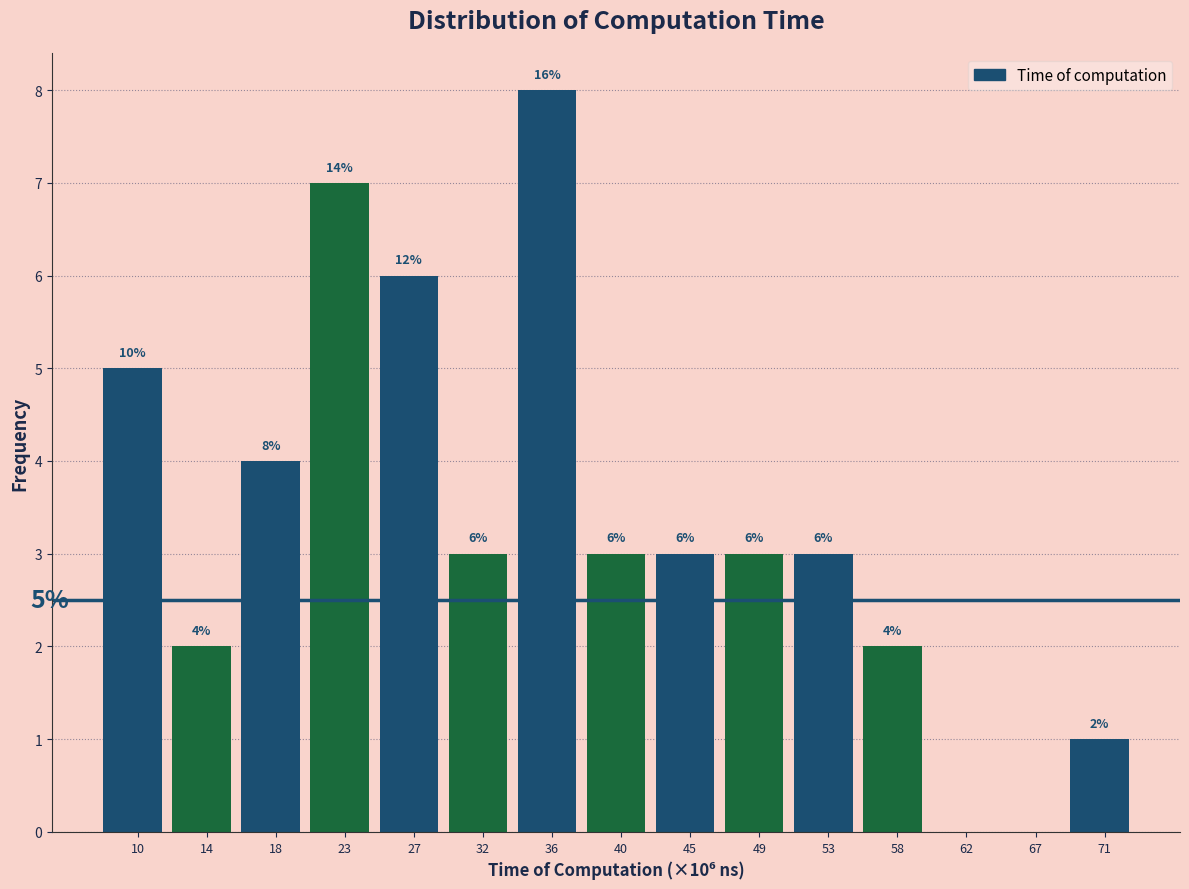

Reading right to left, transcribe all the data shown in this chart.

71=1	67=0	62=0	58=2	53=3	49=3	45=3	40=3	36=8	32=3	27=6	23=7	18=4	14=2	10=5